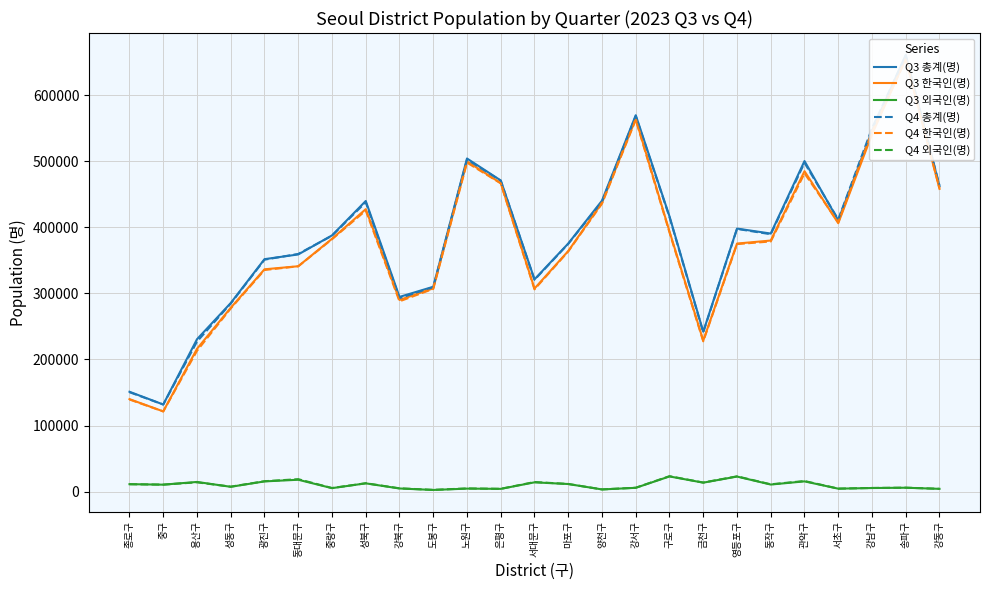

At how many categories does at least one series exceed 237567?

22